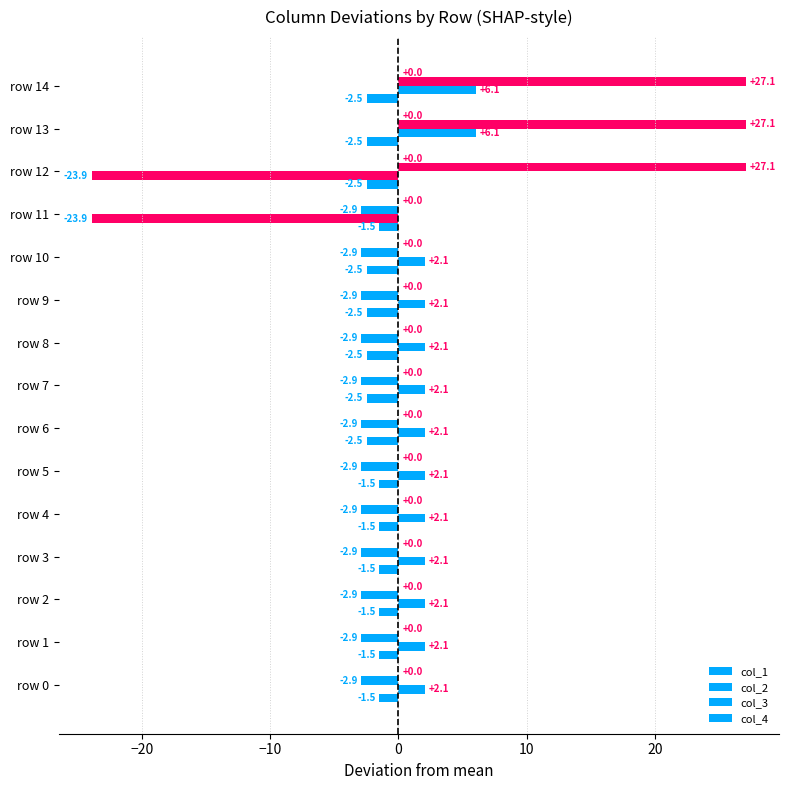

How many data points in col_1 are less than -2?

8